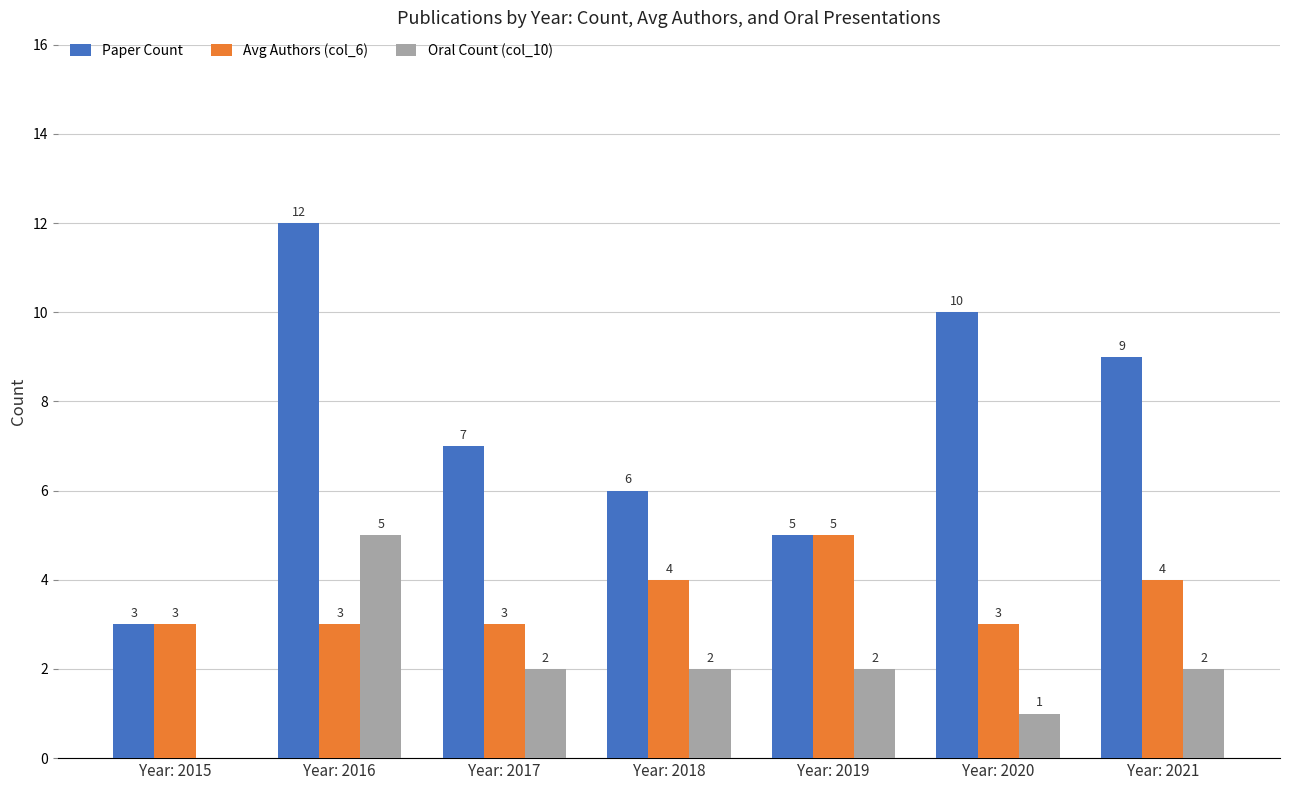

Reading left to right, list all the values displayed in this chart.

Paper Count: 3	12	7	6	5	10	9
Avg Authors (col_6): 3	3	3	4	5	3	4
Oral Count (col_10): 0	5	2	2	2	1	2